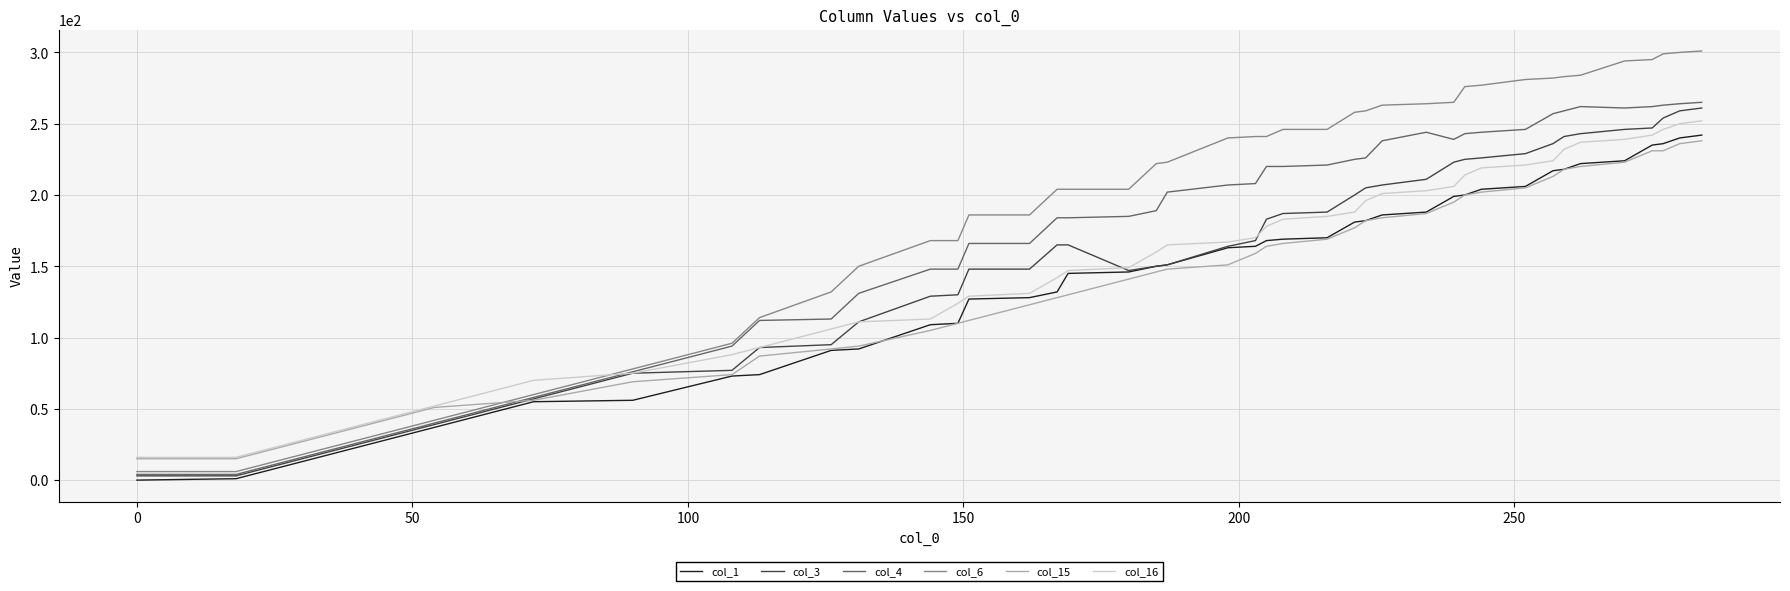

After their last crossing, which series has the higher values: col_6 or col_16?

col_6